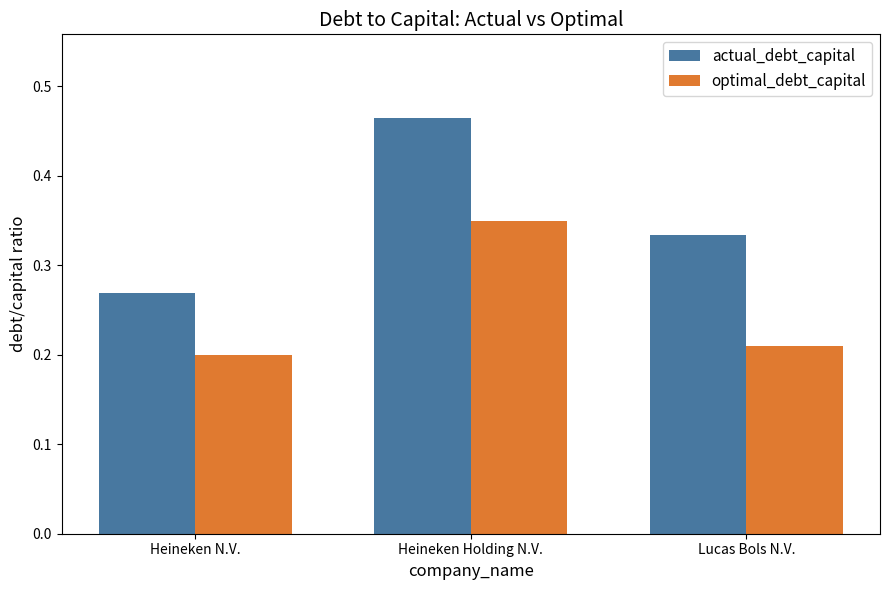

What is the sum of all optimal_debt_capital values?

0.8